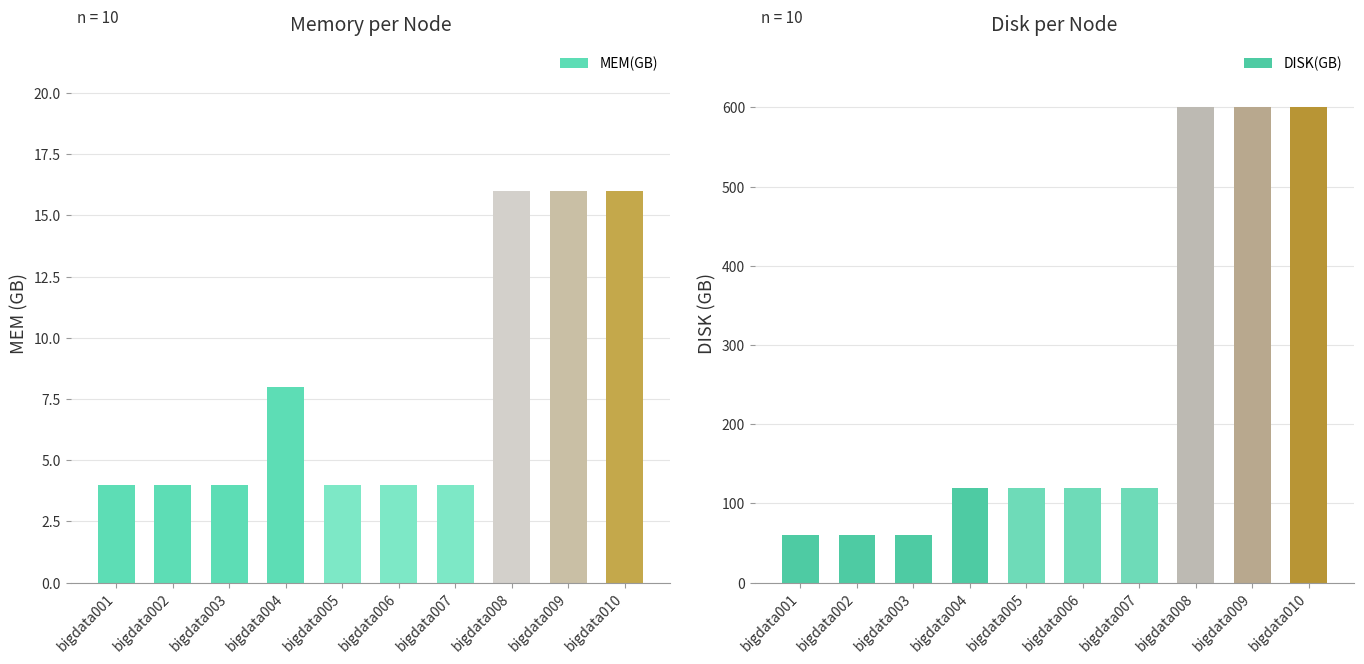

Rank the series by their maximum value, from highest to lowest.

DISK(GB), MEM(GB)